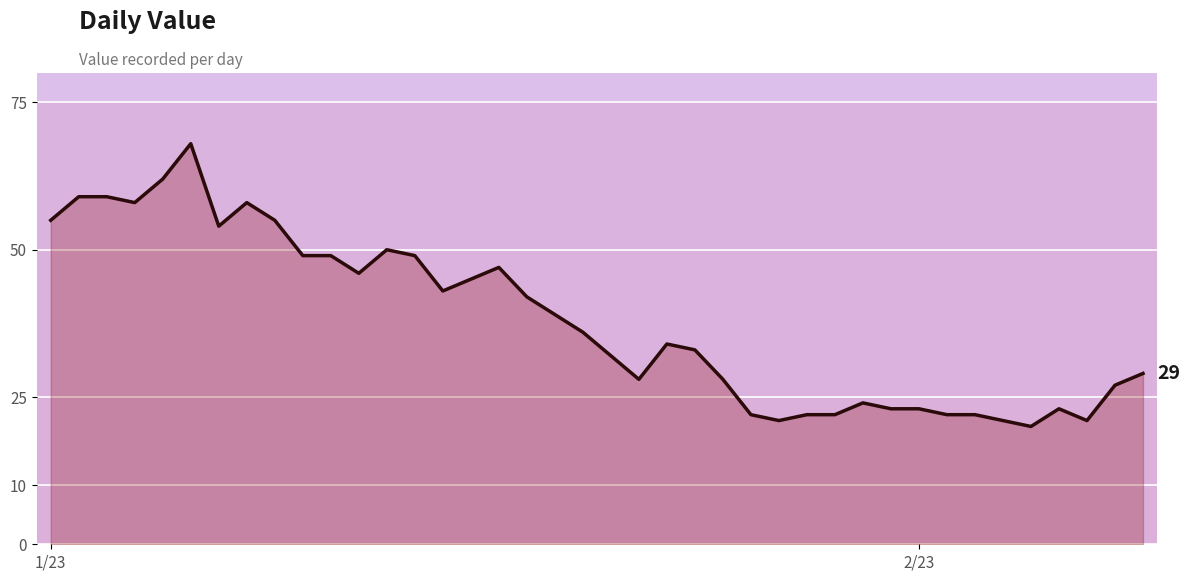

What is the smallest value displayed?

20